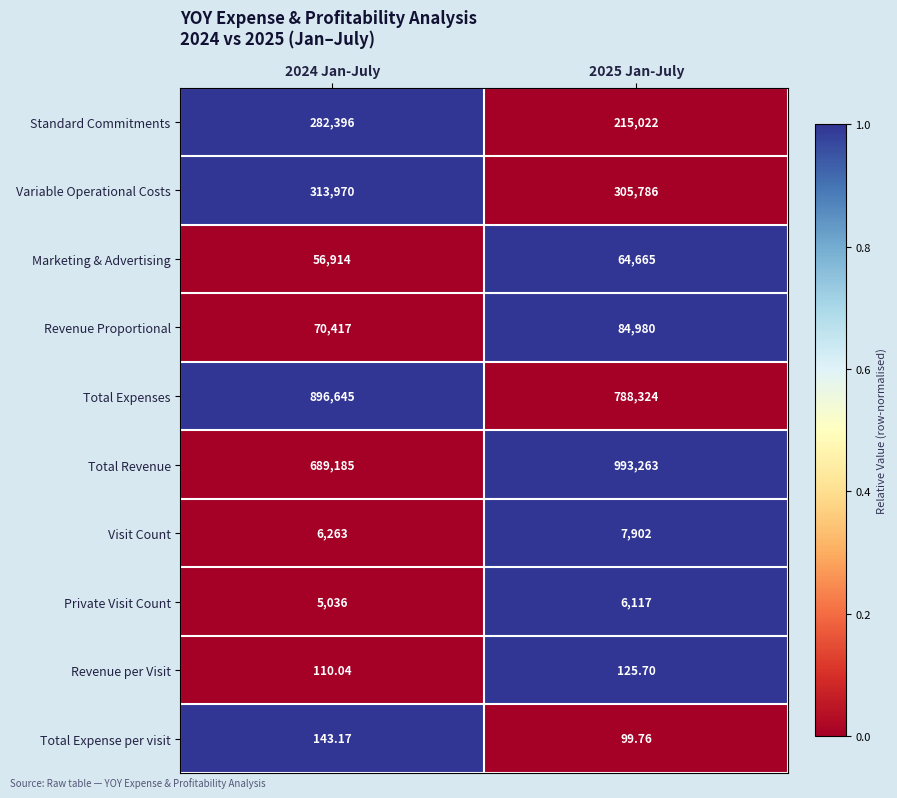

Which series has the widest spread of values?

Total Revenue